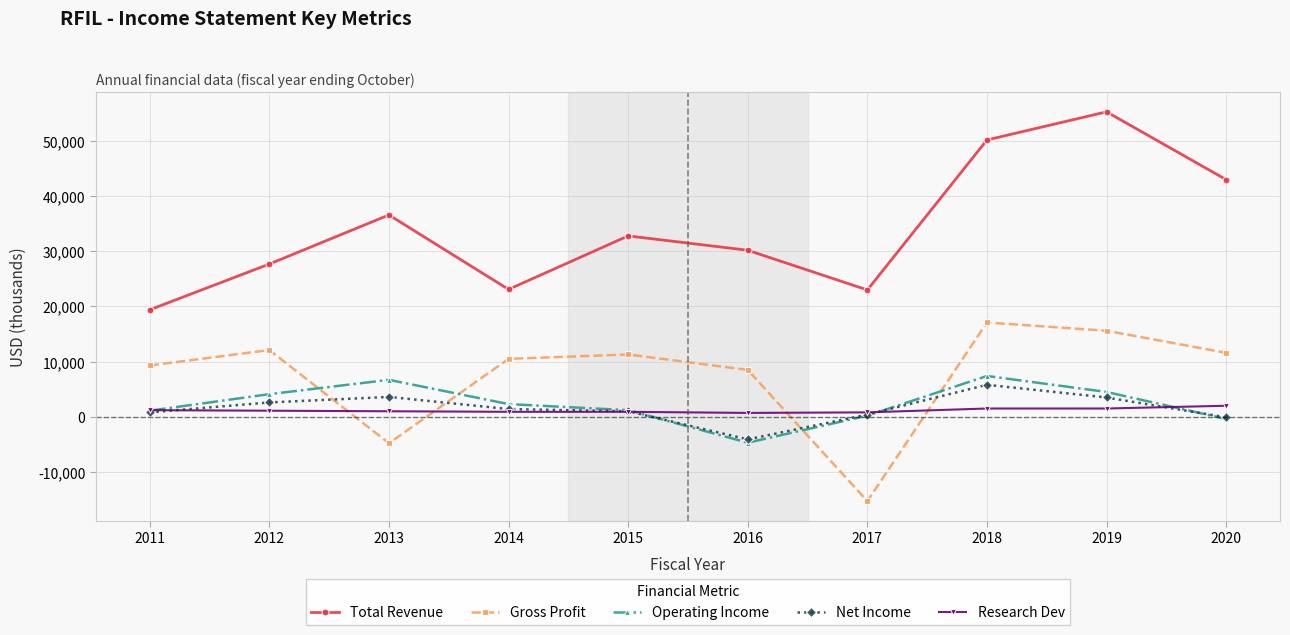

What are all the series names shown in the legend?

Total Revenue, Gross Profit, Operating Income, Net Income, Research Dev